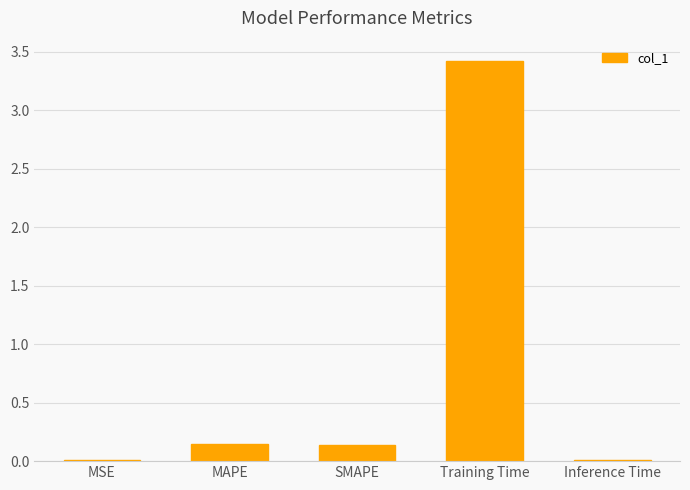

The chart shows a value of 3.4 at Training Time. True or false?

True